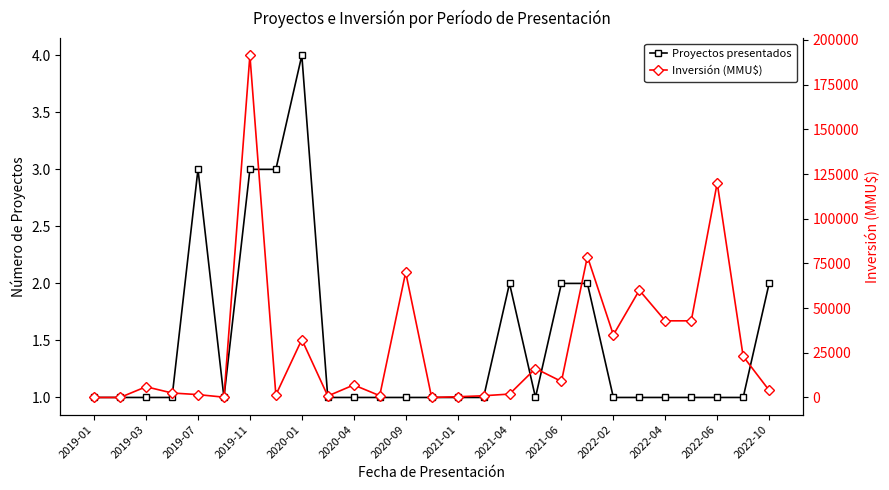

How many lines are shown in the chart?

2